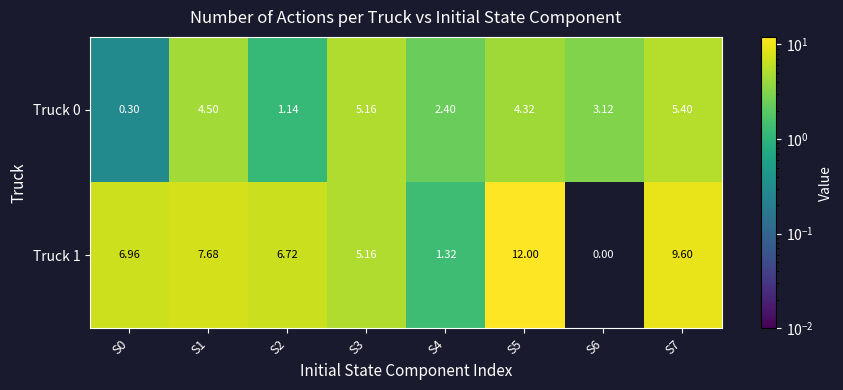

Is the value of Truck 1 at S7 greater than the value of Truck 0 at S5?

Yes